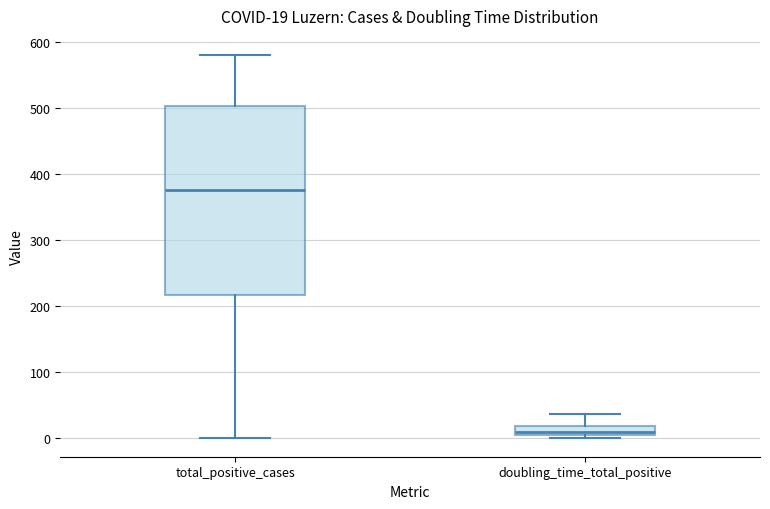

Which box's median line is the lowest?

doubling_time_total_positive